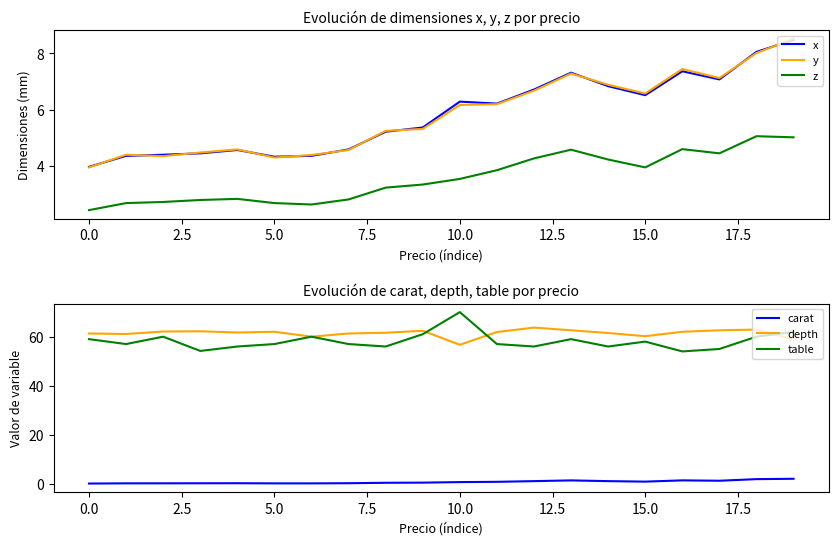

Is it true that z equals 3.9 at 15.0?

True